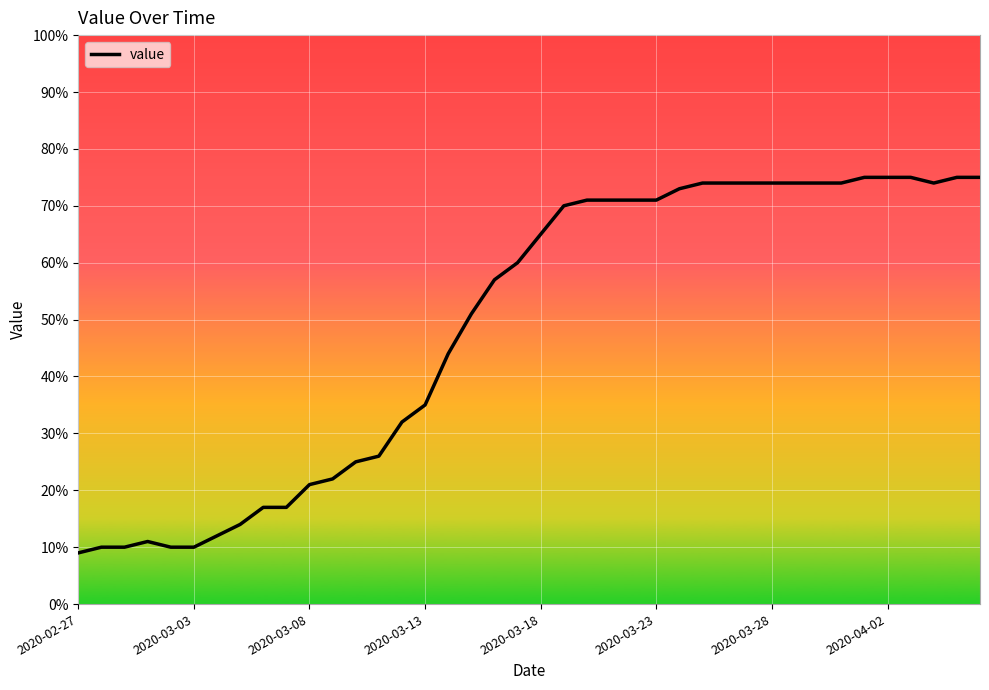

What is the minimum value shown in the chart?

9